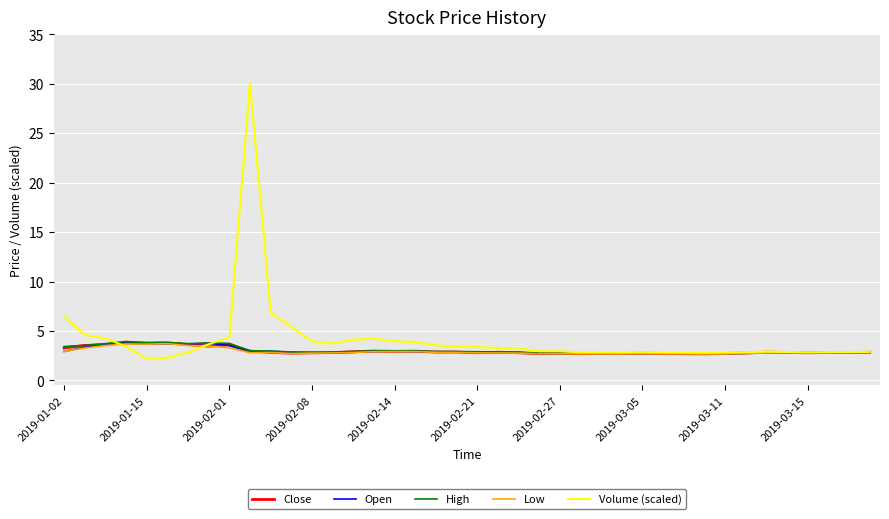

What is the minimum value for High?

2.7